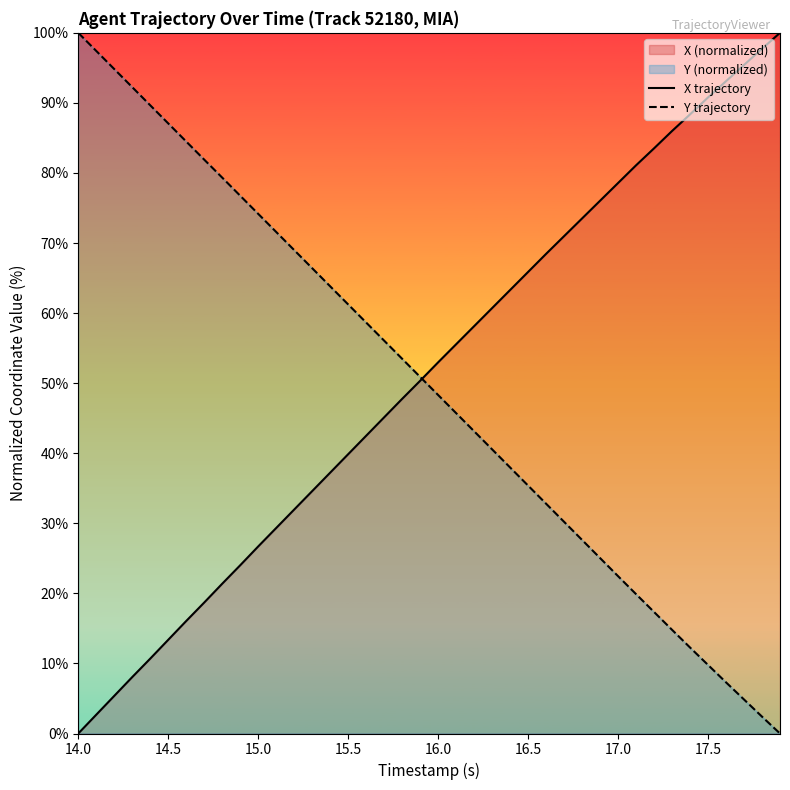

What is the difference between the second highest and minimum values in the X trajectory series?

97.7